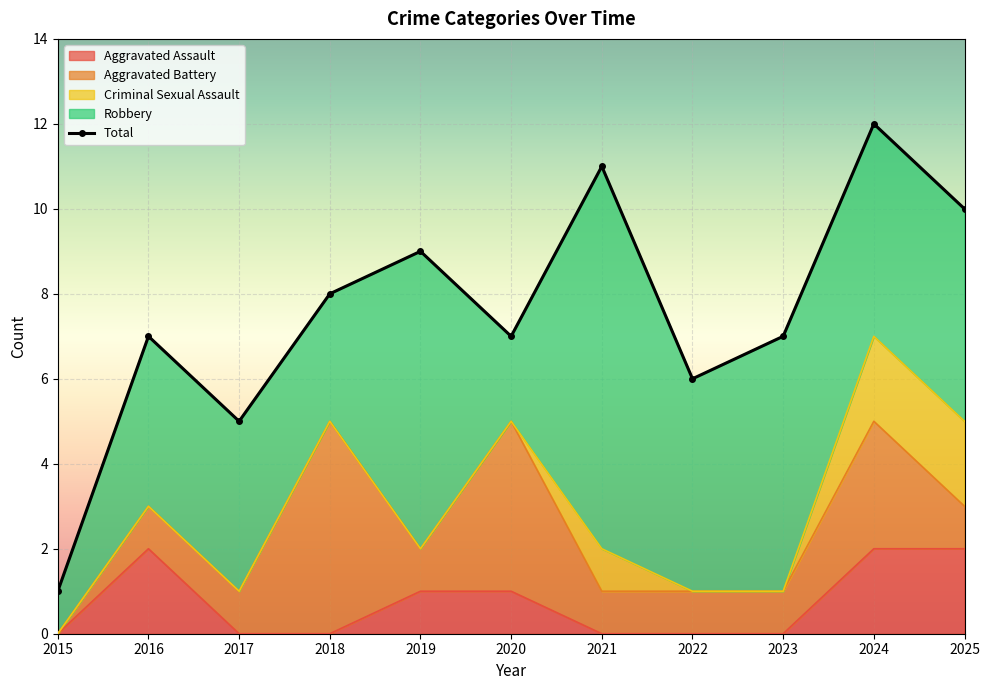

What is the change in value from 2015 to 2023?

+6